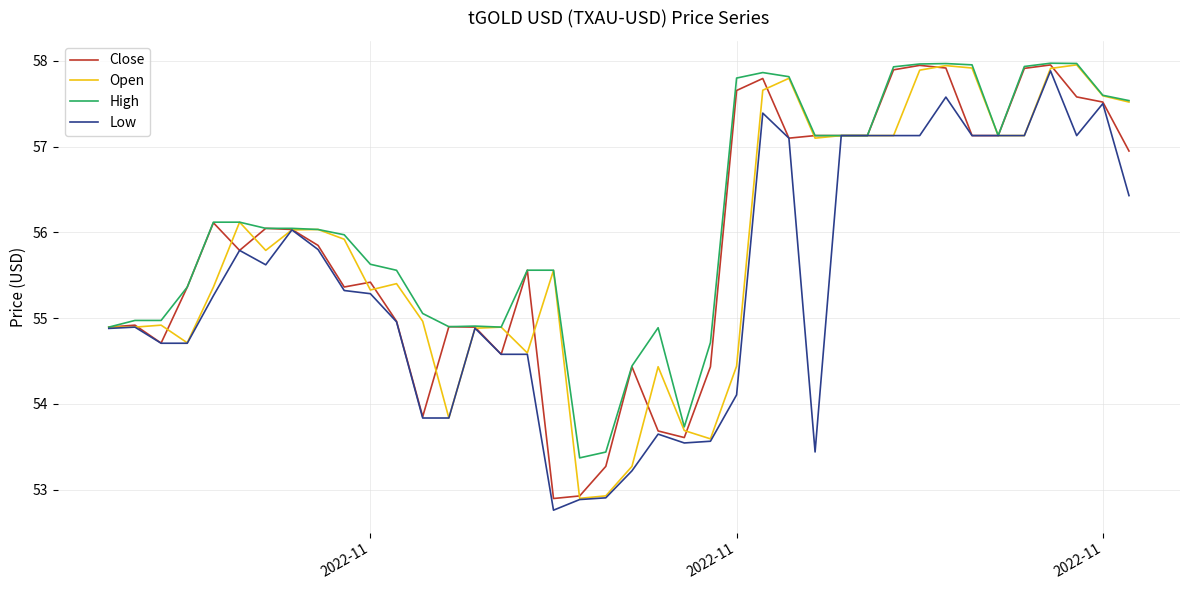

What is the highest value of the Low series?

57.9